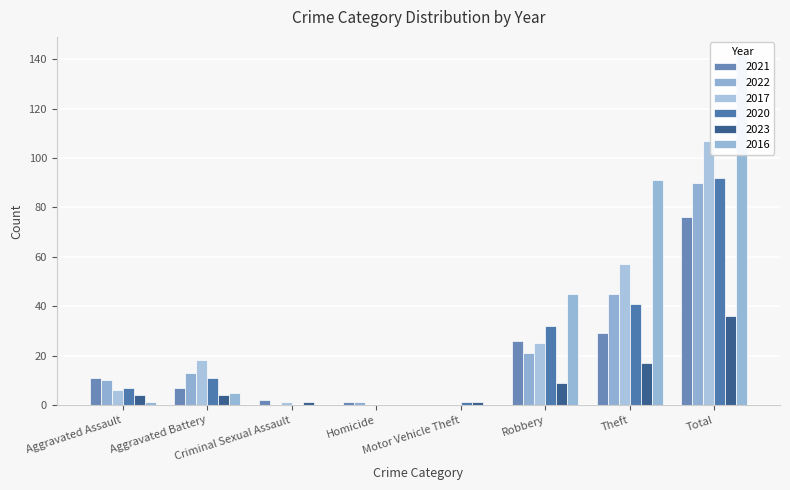

The value of 2021 at Total is 35. True or false?

False